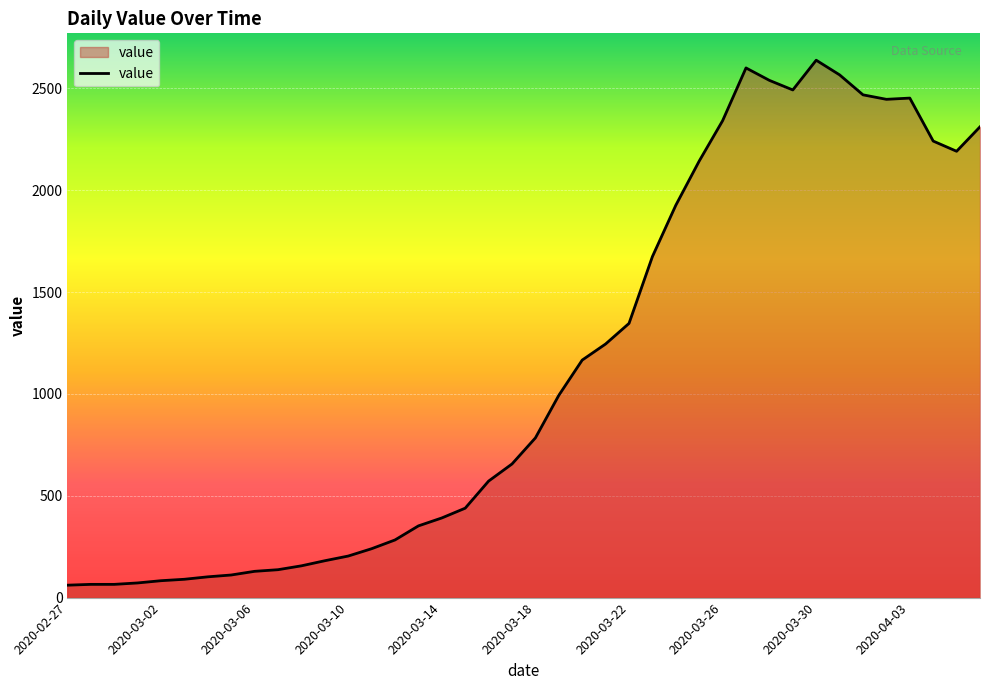

What is the greatest value displayed?

2638